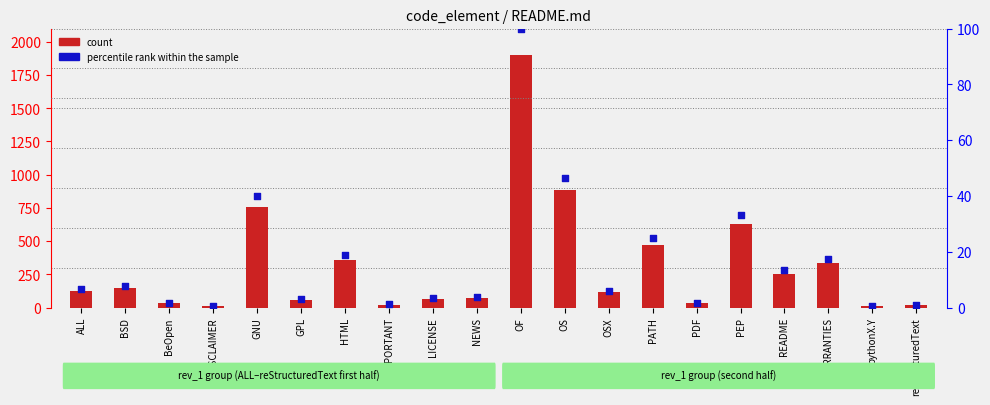

Is the value of percentile rank within the sample at OF greater than the value of count at OF?

No